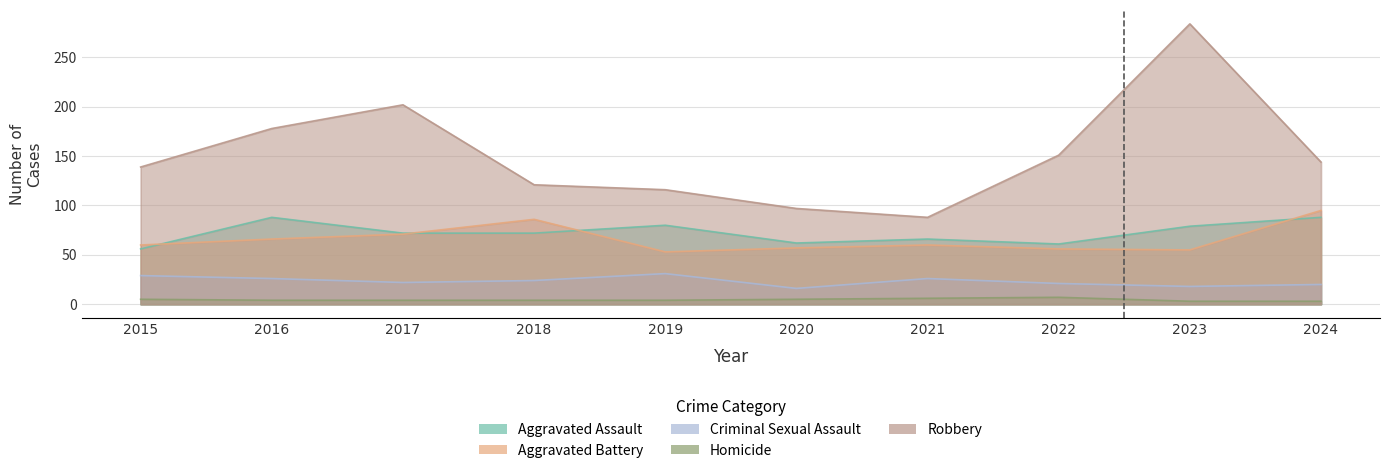

At which category is the sum across all series the highest?

2023